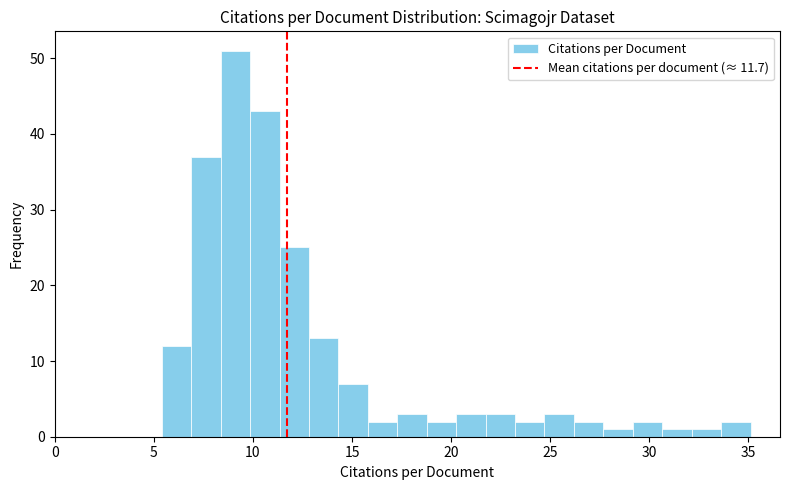

Around what value on the x-axis is the tallest bar? Give the approximate position of its centre, as read against the axis.

9.0